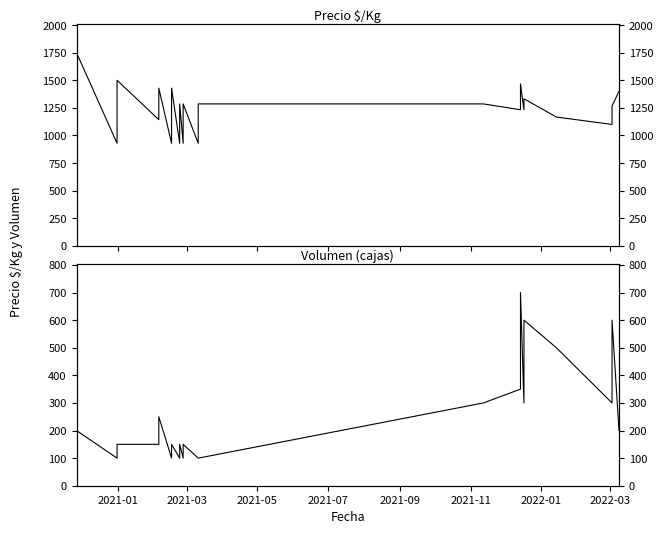

In Precio $/Kg, how many points are lower than both neighbors (excluding endpoints)?

5